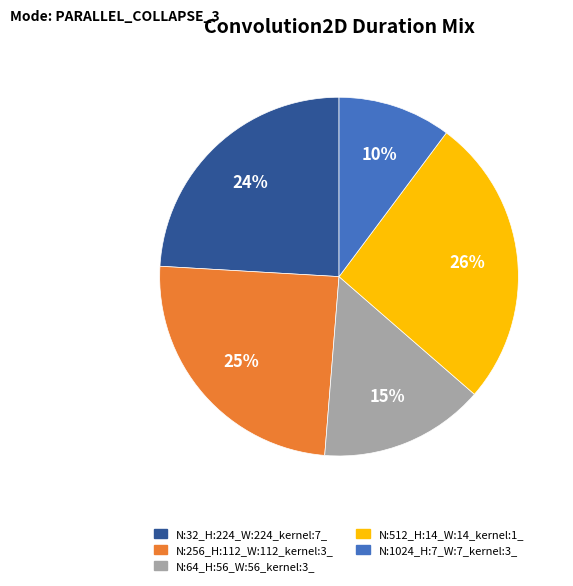

Which slice is the largest?

N:512_H:14_W:14_kernel:1_